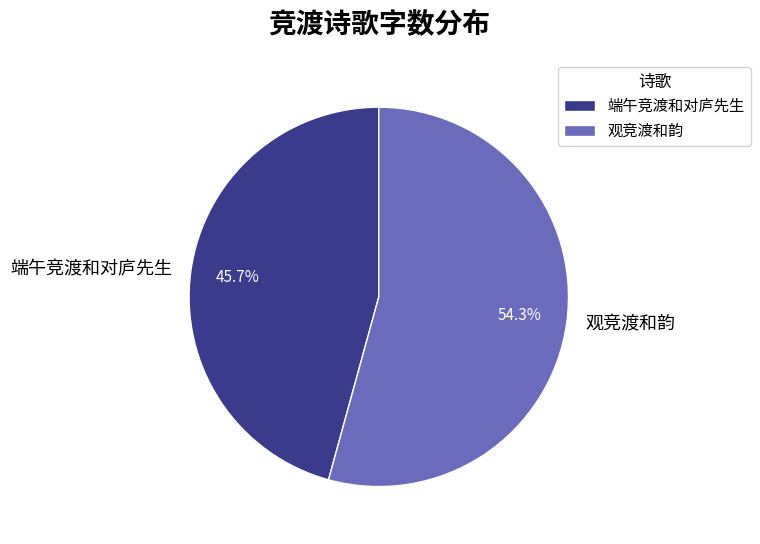

Does 观竞渡和韵 account for over 50% of the chart?

Yes